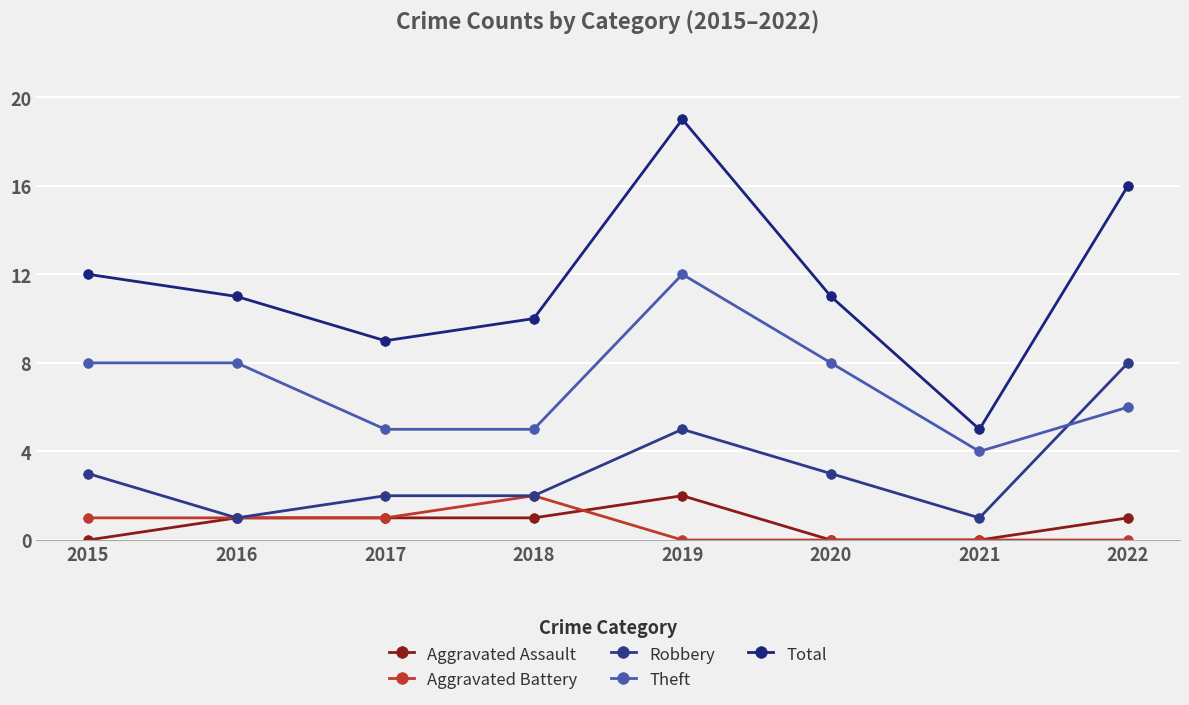

What value does the Aggravated Assault series have at 2017?

1